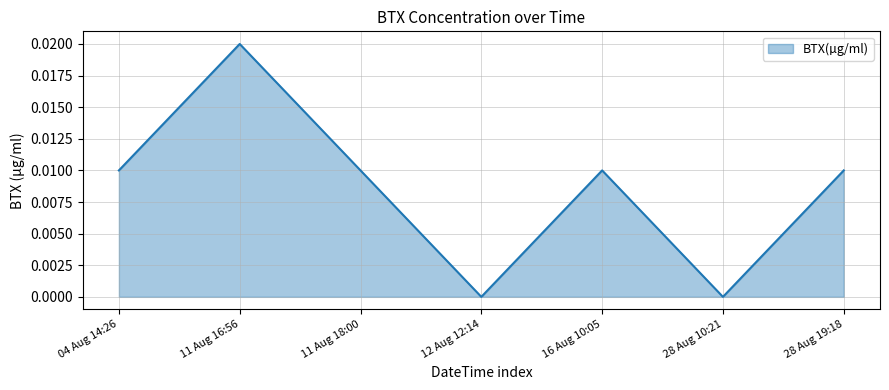

Which label corresponds to the largest value in the chart?

11 Aug 16:56